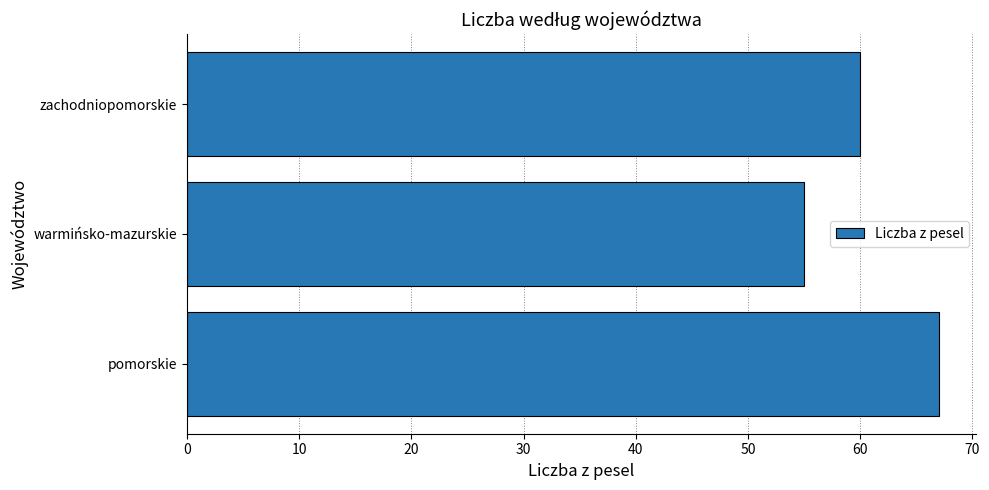

Read the value at warmińsko-mazurskie, to the nearest 10.

60